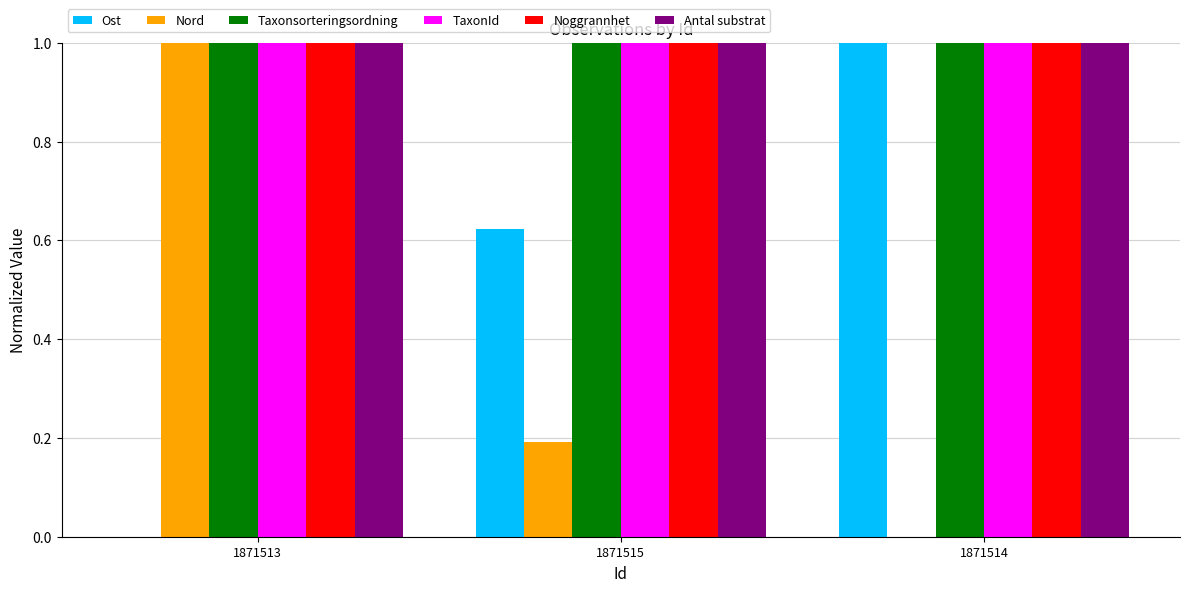

What is the sum of the TaxonId values at 1871514 and 1871515?

2.0